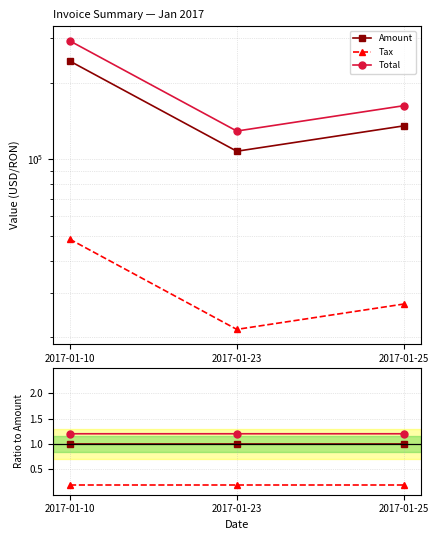

Reading left to right, what are all the values shown in this chart?

Amount: 2017-01-10=1.0	2017-01-23=1.0	2017-01-25=1.0
Tax: 2017-01-10=0.2	2017-01-23=0.2	2017-01-25=0.2
Total: 2017-01-10=1.2	2017-01-23=1.2	2017-01-25=1.2